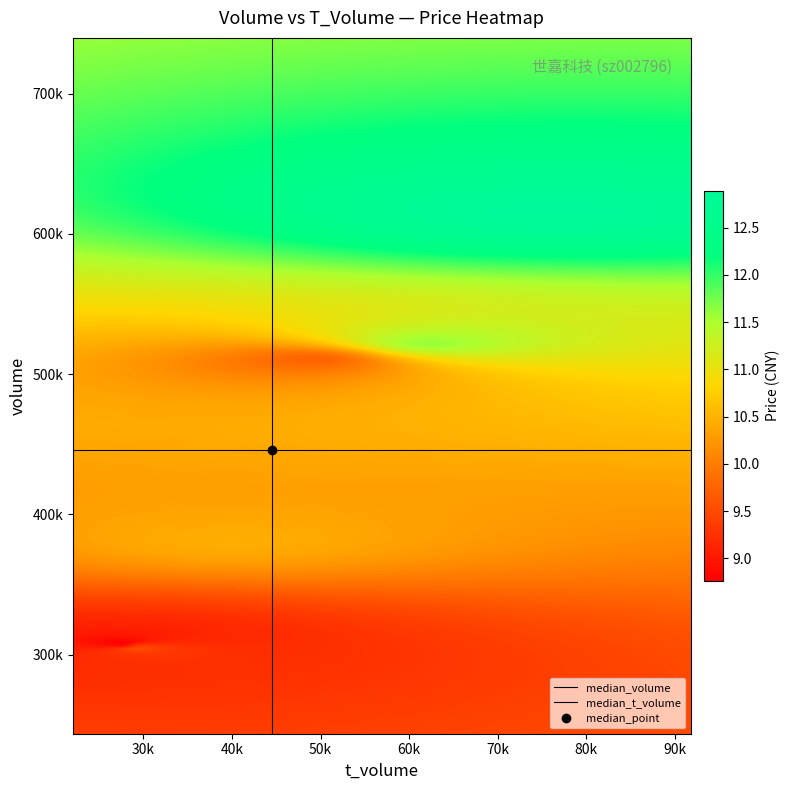

Reading right to left, list all the values displayed in this chart.

volume: 616365.0	522331.0	381643.0	510838.0	304707.0	307103.0
t_volume: 76466.0	62320.0	39941.0	49137.0	29094.0	27576.0
price: 12.9	11.6	10.4	9.7	9.6	8.7
t_change: 26.6	22.5	16.5	22.0	13.1	13.2